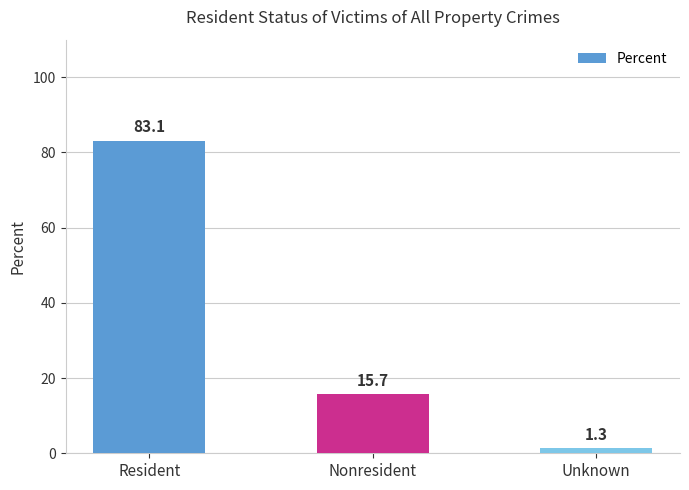

What is the difference between the maximum and minimum values?

81.8